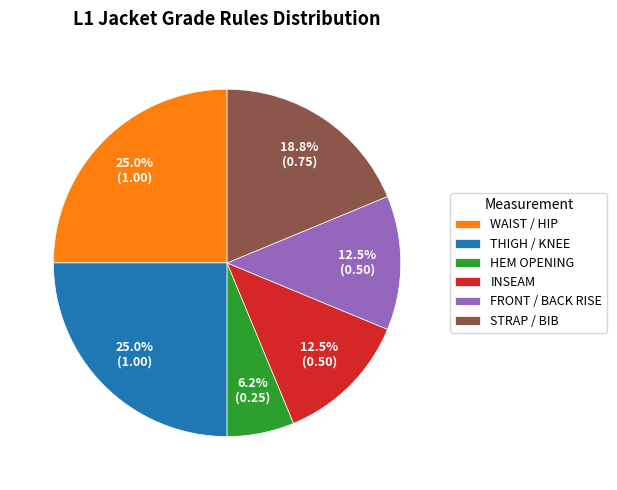

Is THIGH / KNEE the majority of the pie?

No